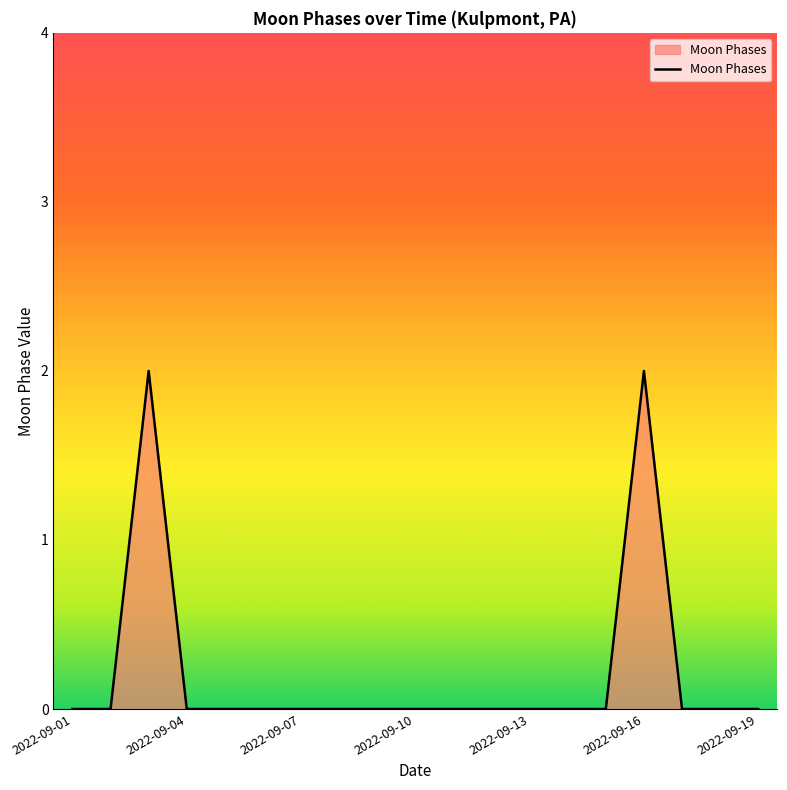

True or false: there are more than 1 points higher than both neighbors.

True